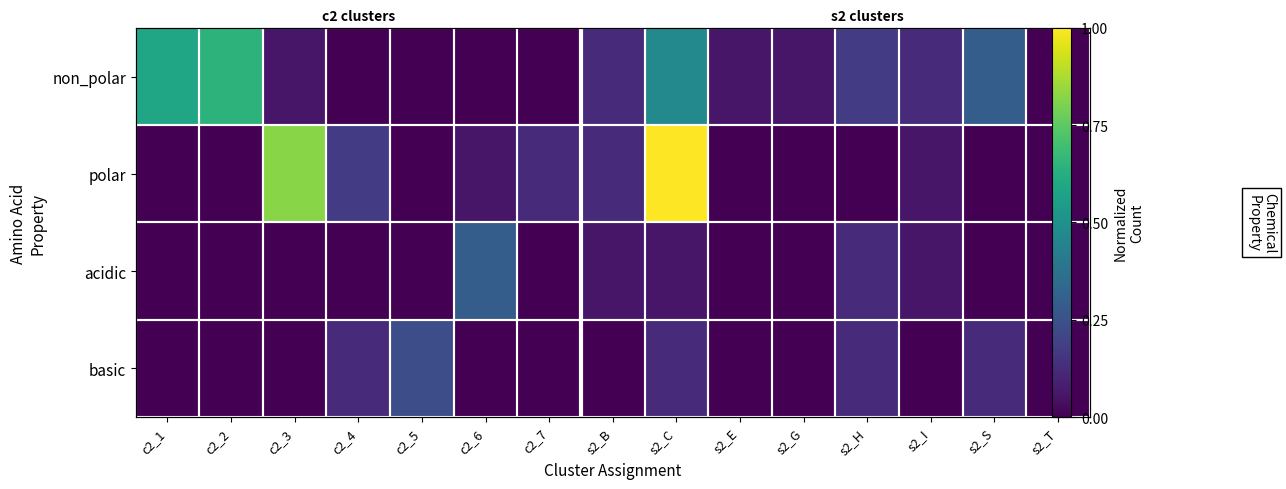

What is the sum of the polar values at c2_3 and c2_1?

0.8